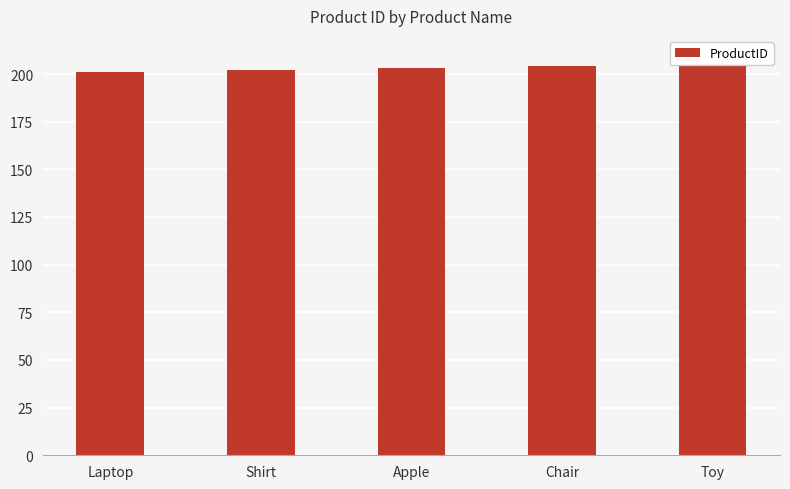

The value at Toy is 290. True or false?

False